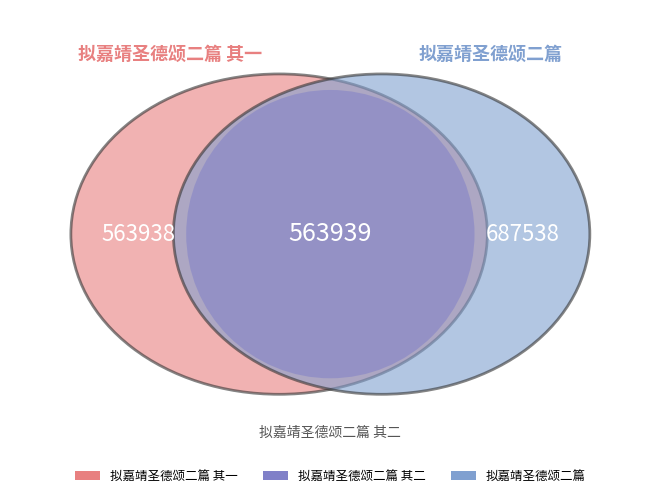

Between 拟嘉靖圣德颂二篇 其二 and 拟嘉靖圣德颂二篇, which is larger?

拟嘉靖圣德颂二篇